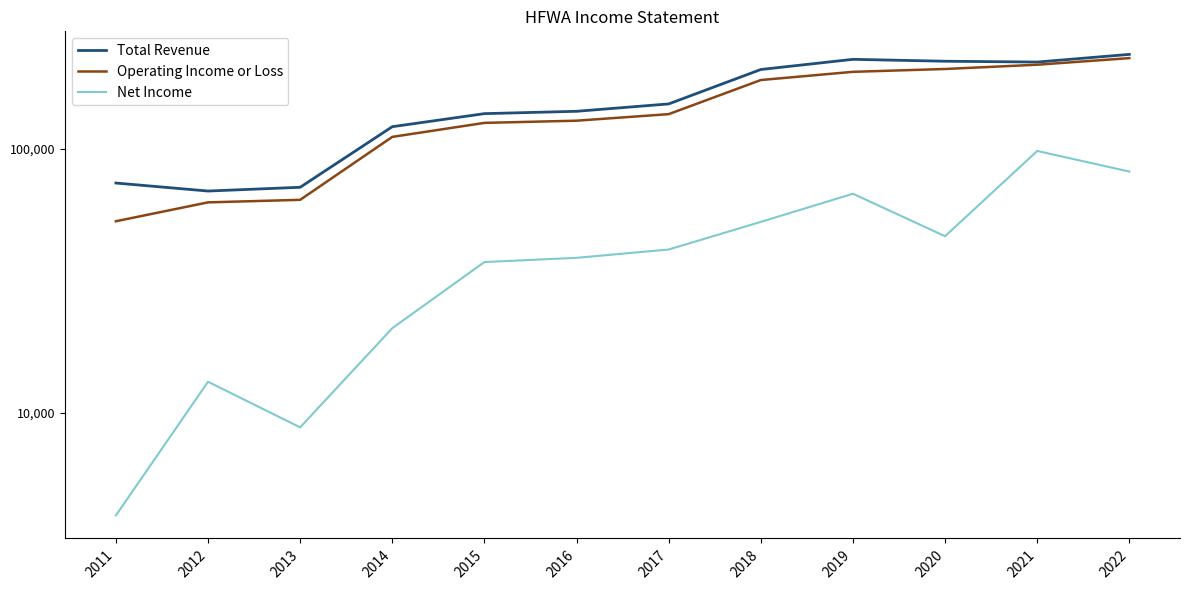

At how many categories does at least one series exceed 76400?

9